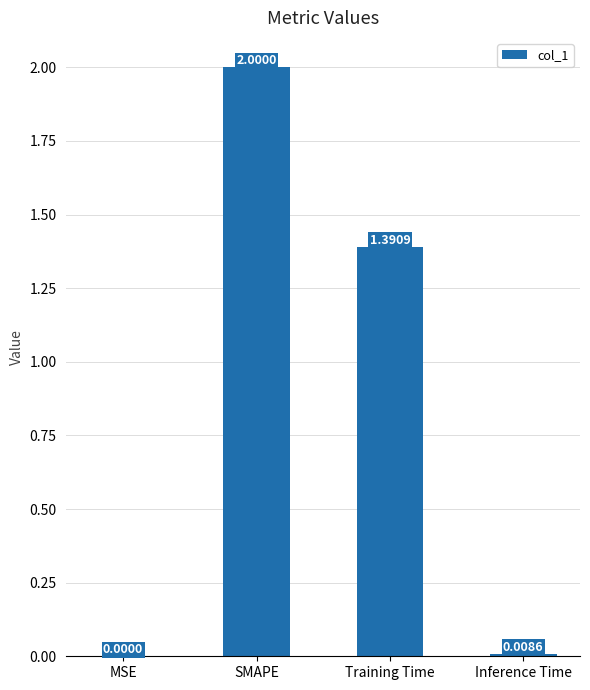

What is the sum of the values at MSE and SMAPE?

2.0